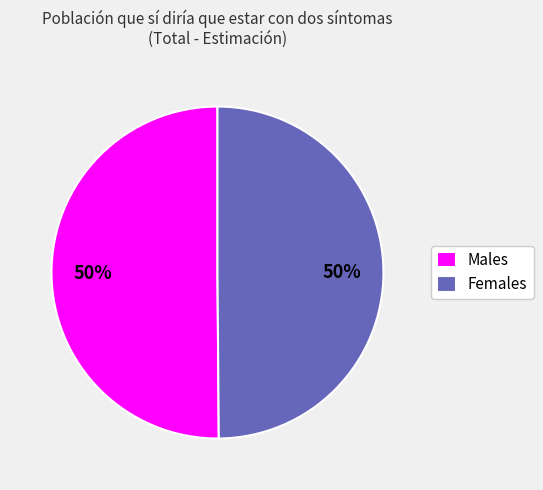

To the nearest percent, what is the average slice percentage?

50%